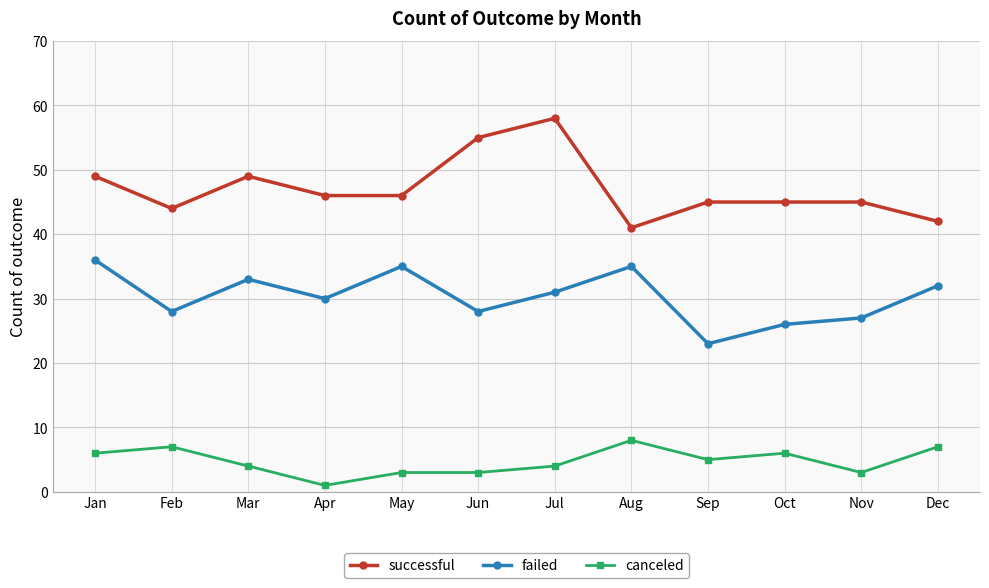

True or false: failed has more than 0 points higher than both neighbors.

True